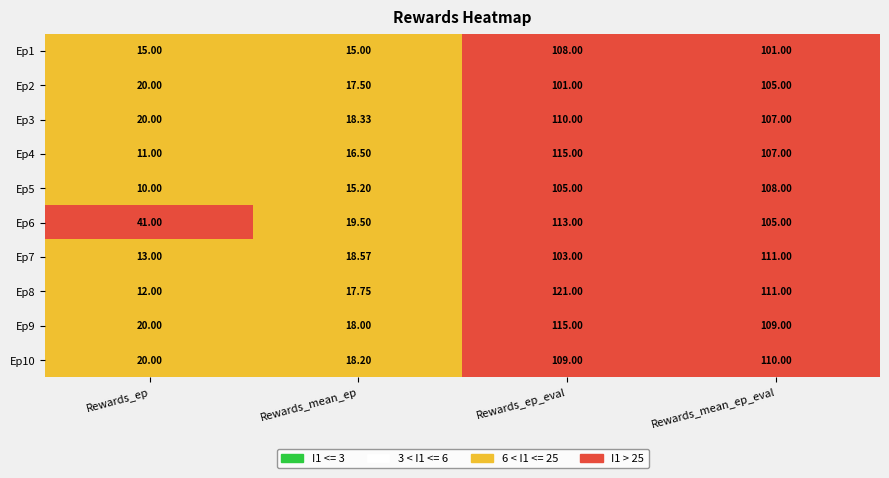

Rank the categories by Ep5 value from highest to lowest.

Rewards_mean_ep_eval, Rewards_ep_eval, Rewards_mean_ep, Rewards_ep